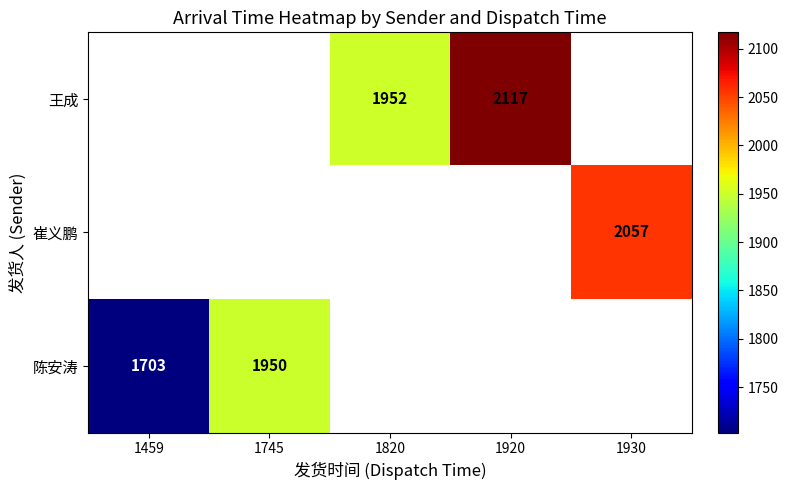

The value of 陈安涛 at 1459 is 1703. True or false?

True